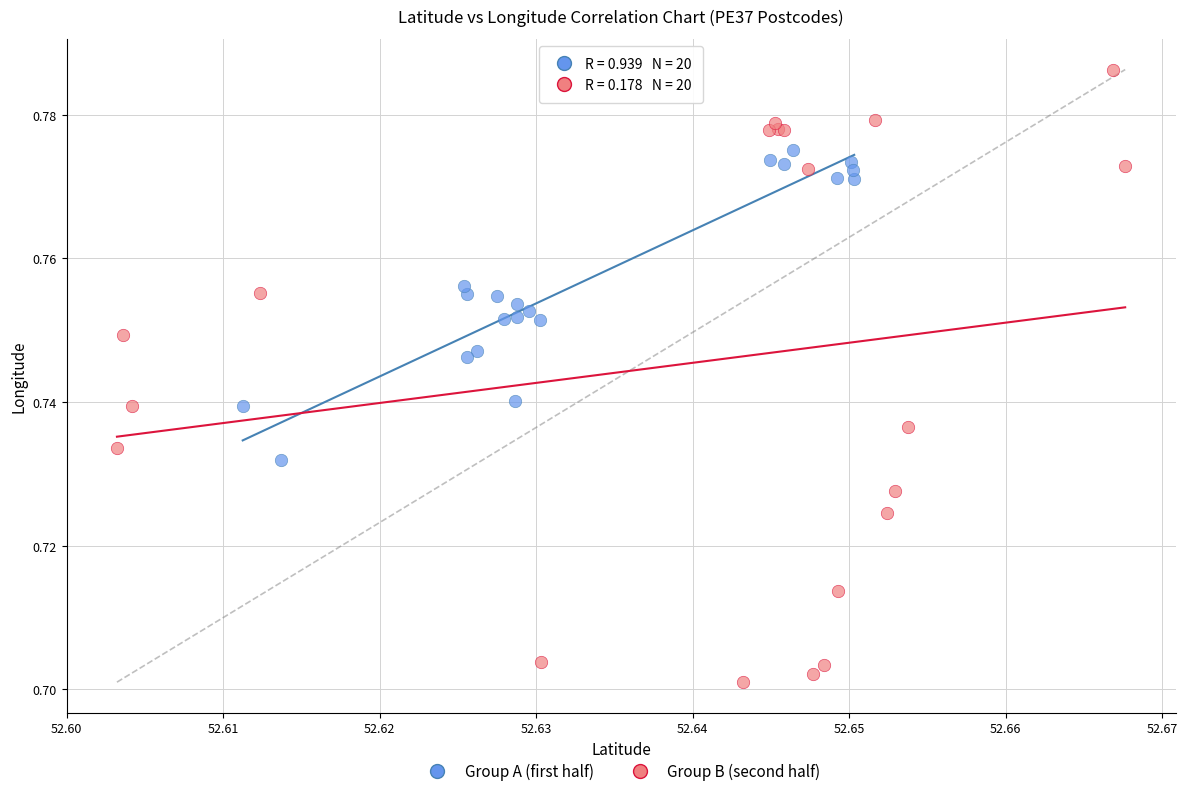

What are all the series names shown in the legend?

Group A (first half), Group B (second half)